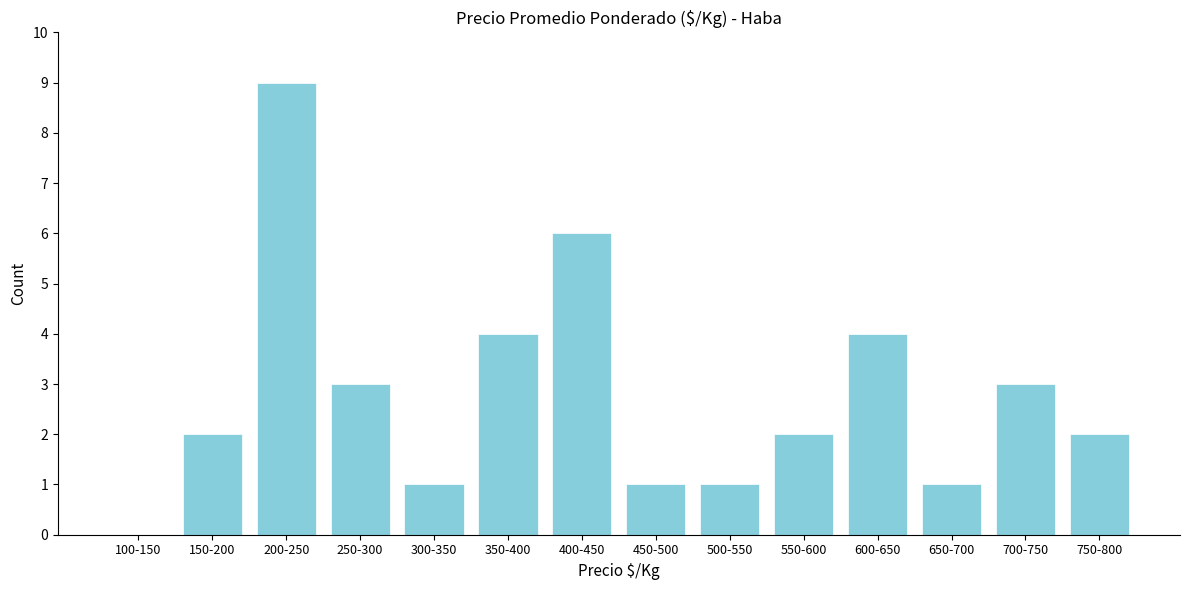

Reading left to right, list all the values displayed in this chart.

100-150=0	150-200=2	200-250=9	250-300=3	300-350=1	350-400=4	400-450=6	450-500=1	500-550=1	550-600=2	600-650=4	650-700=1	700-750=3	750-800=2